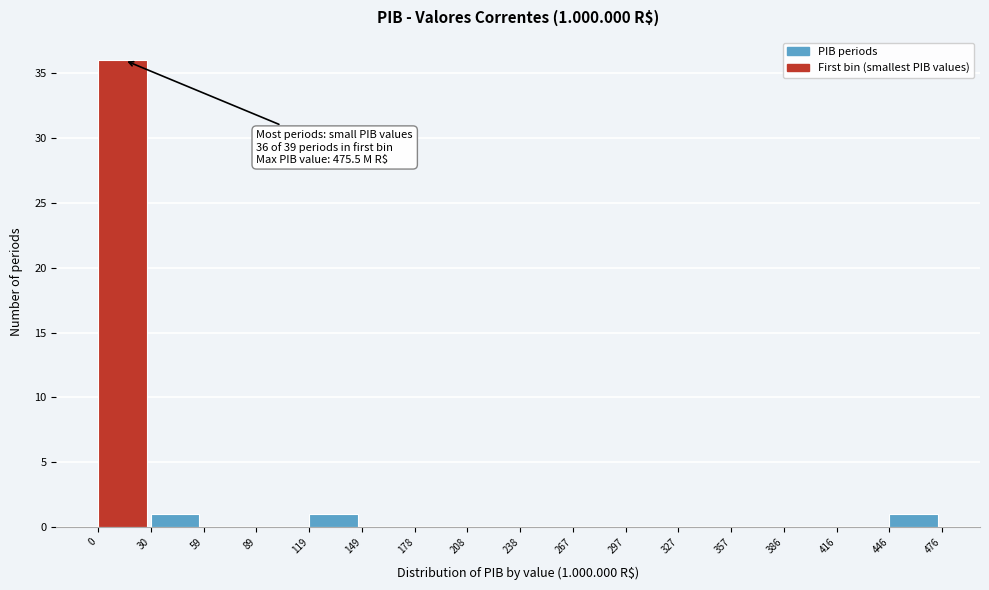

Over which range of the x-axis is the bar tallest?

0 to 30